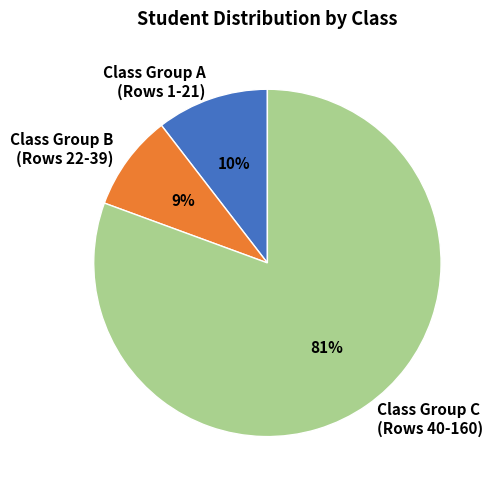

To the nearest percent, what is the difference between the largest and smallest slice percentages?

72%